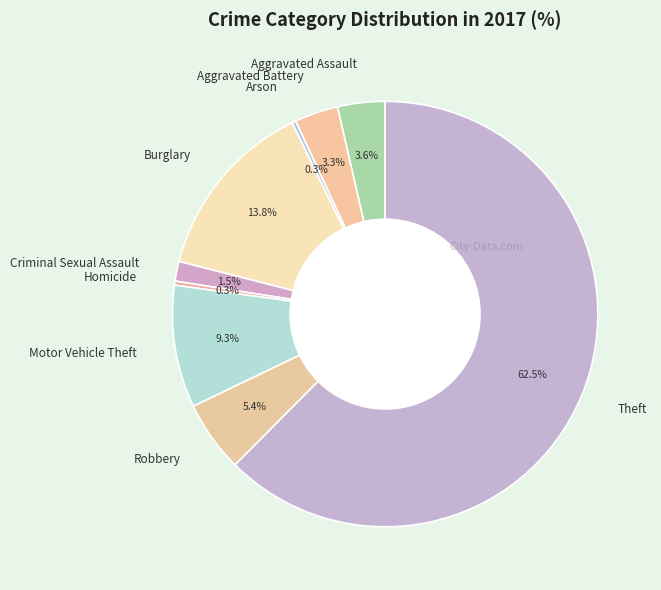

How many segments does this pie chart have?

9